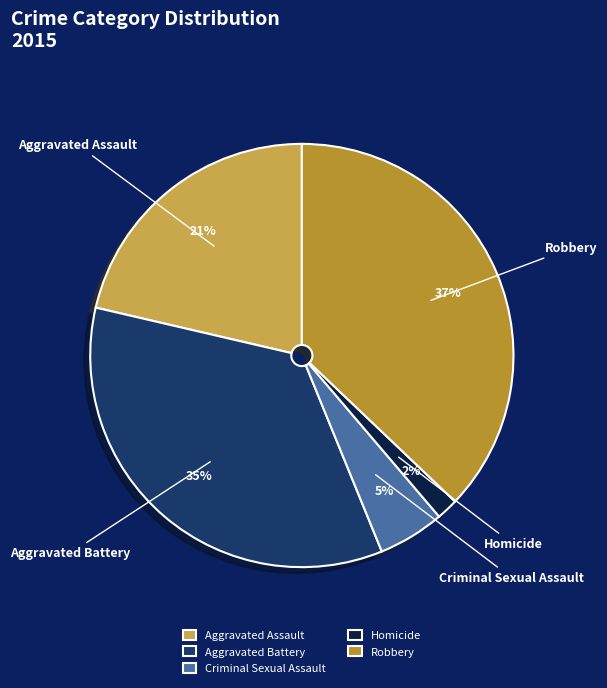

Is the sum of Criminal Sexual Assault and Robbery greater than half?

No